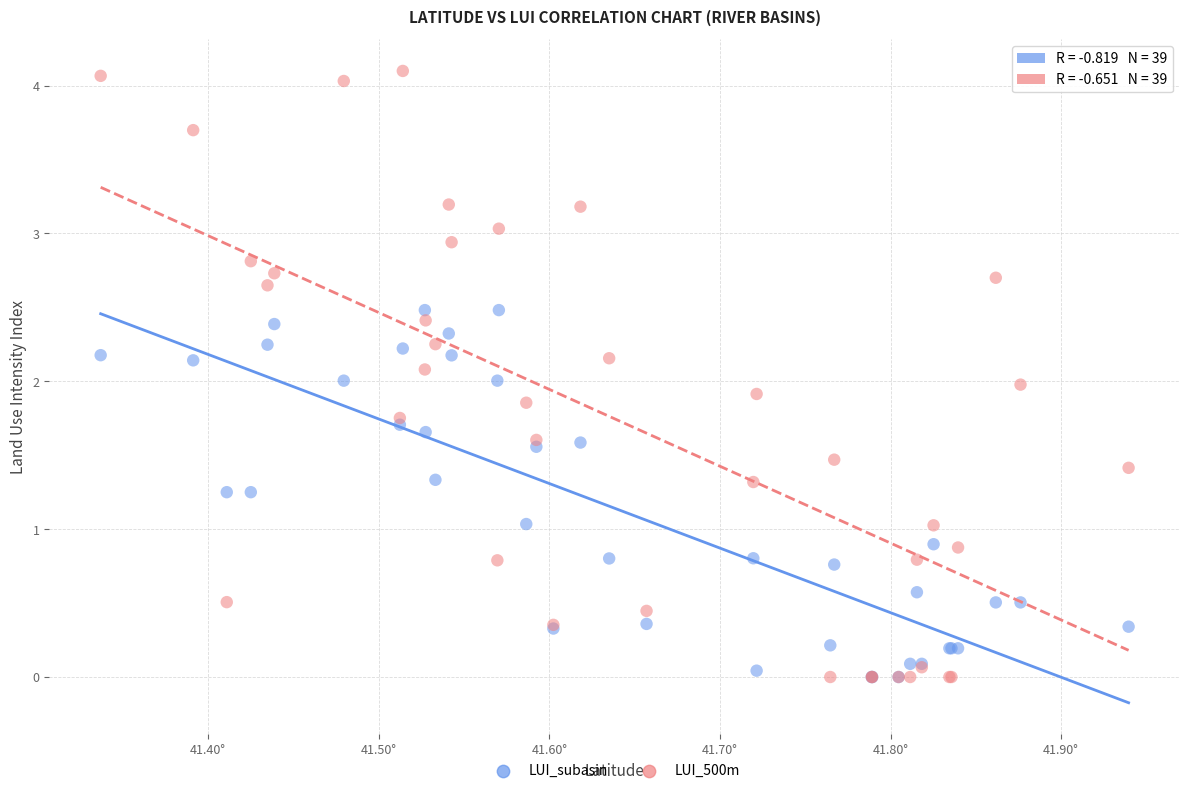

Which series has the largest Y range (max minus min)?

LUI_500m